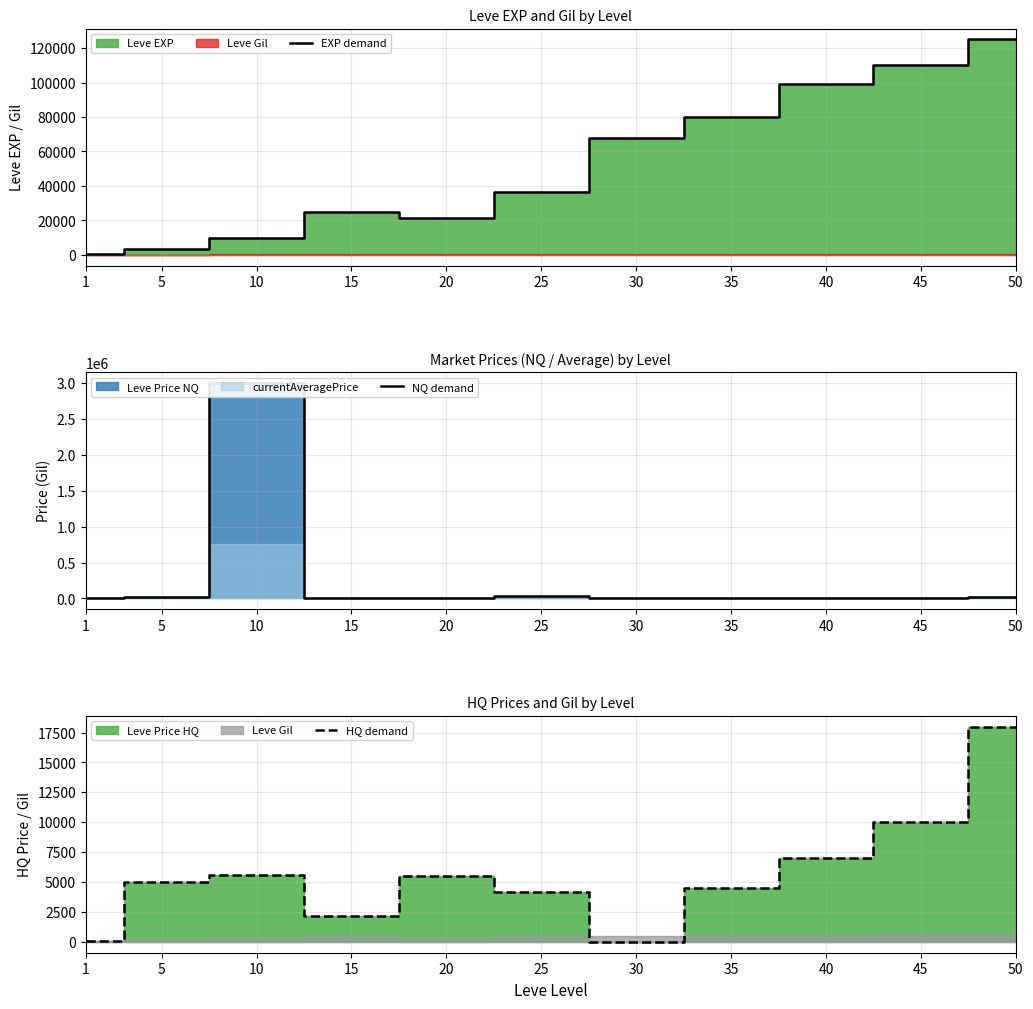

What is the value of the NQ demand point at the 9th from the left?

8000